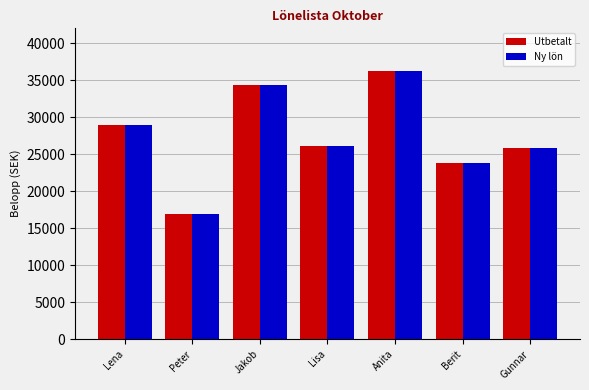

What is the value of the Ny lön bar at the 2nd from the left?

16940.0